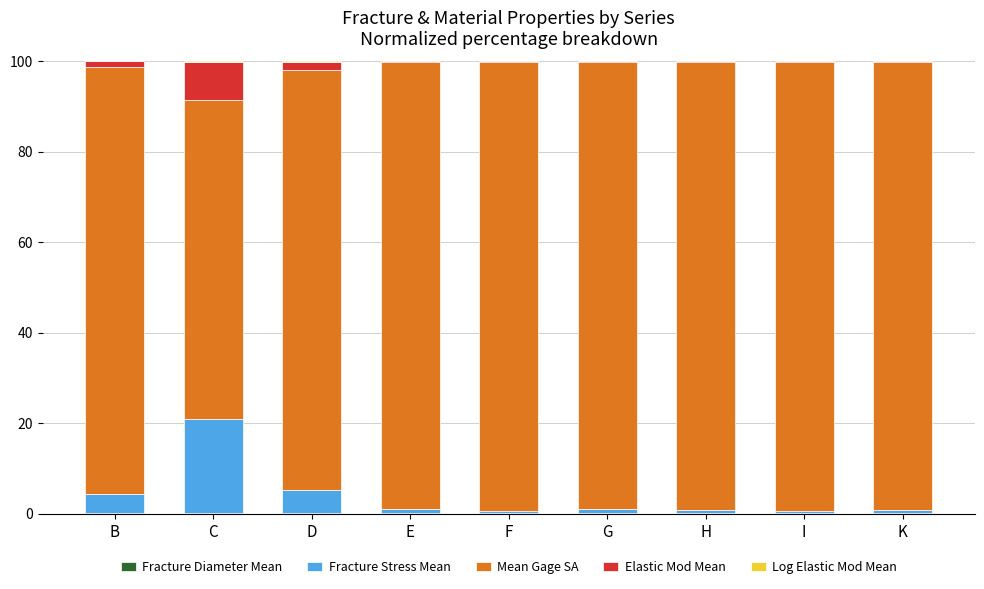

What is the label of the 3rd bar from the right?

H